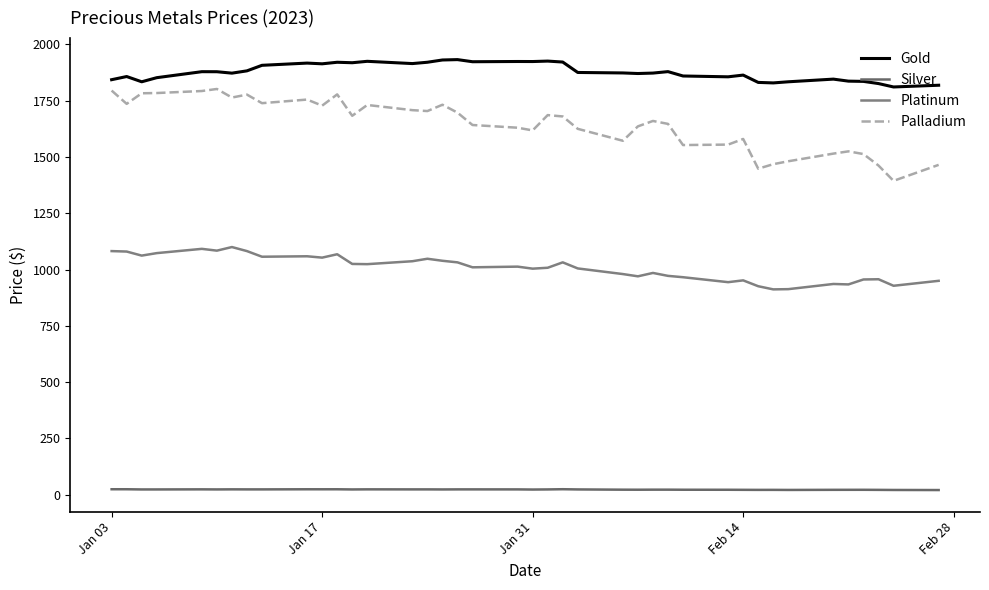

How many series are shown in this chart?

4